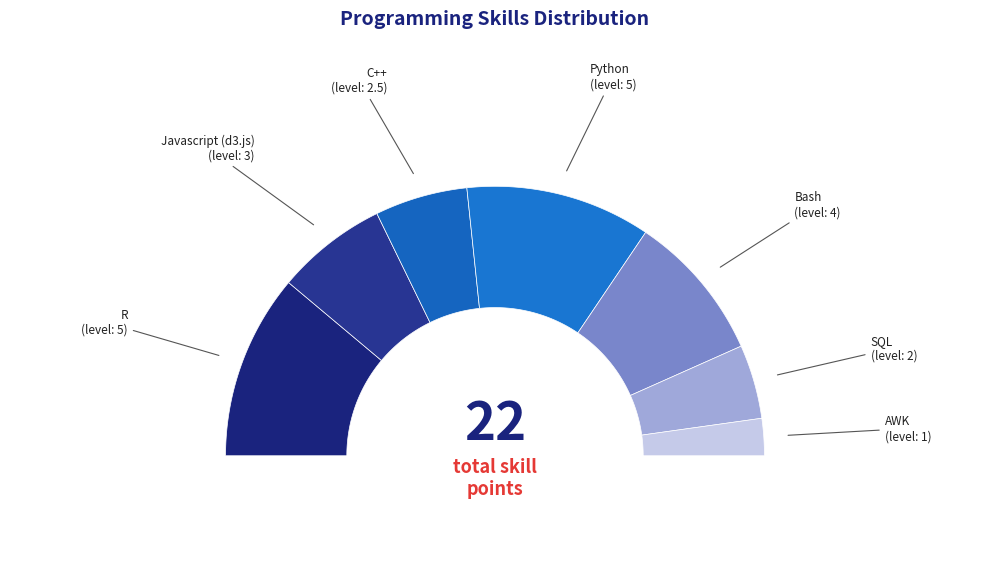

Is it true that SQL is 17% of the pie?

False